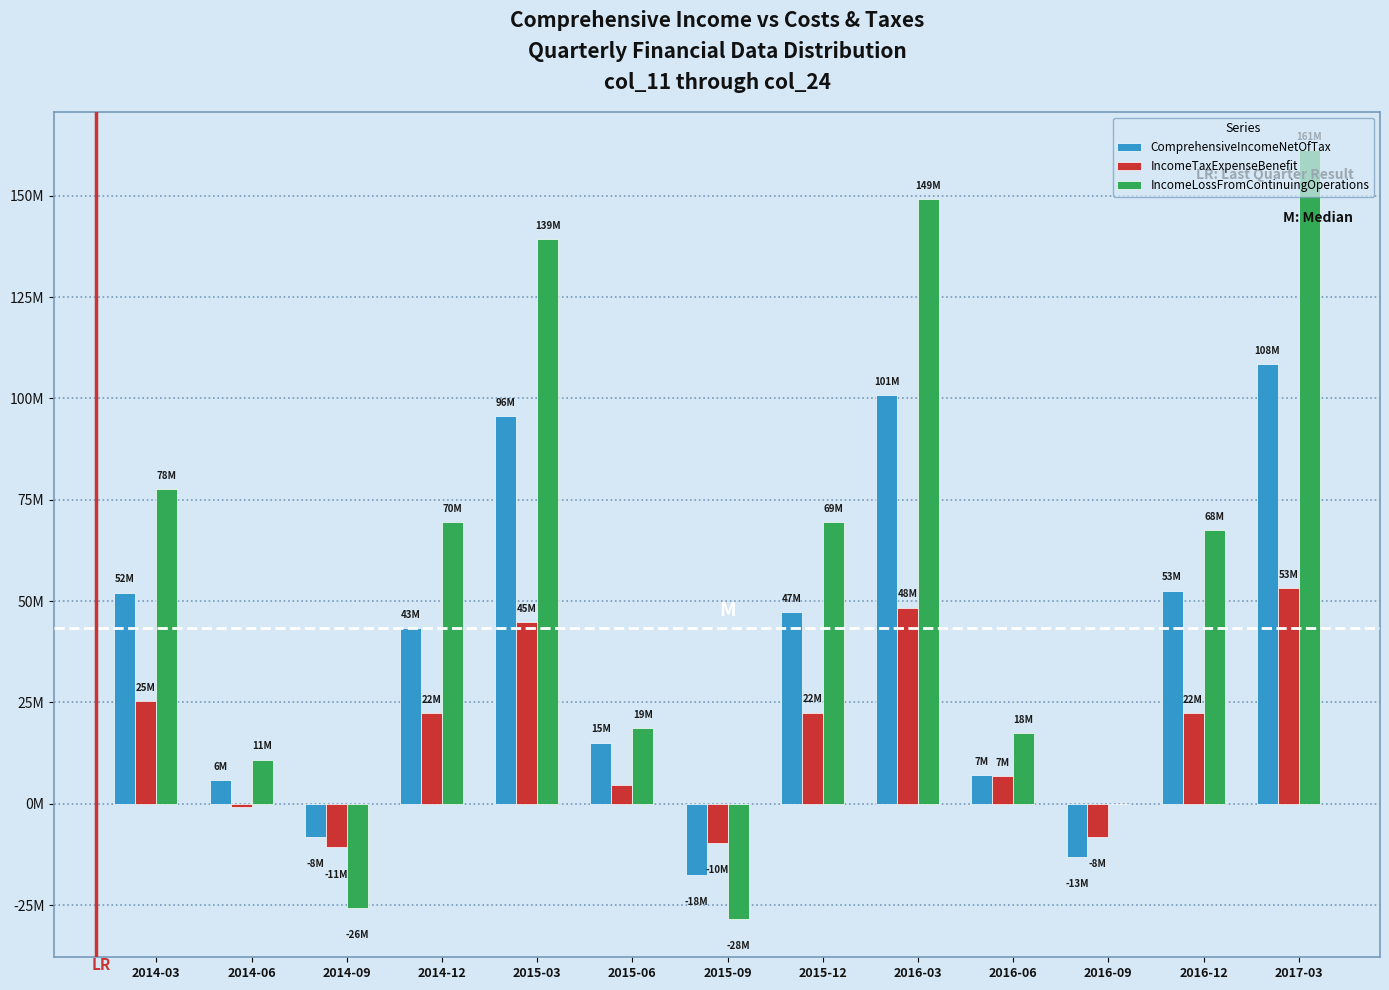

What are all the series names shown in the legend?

ComprehensiveIncomeNetOfTax, IncomeTaxExpenseBenefit, IncomeLossFromContinuingOperations